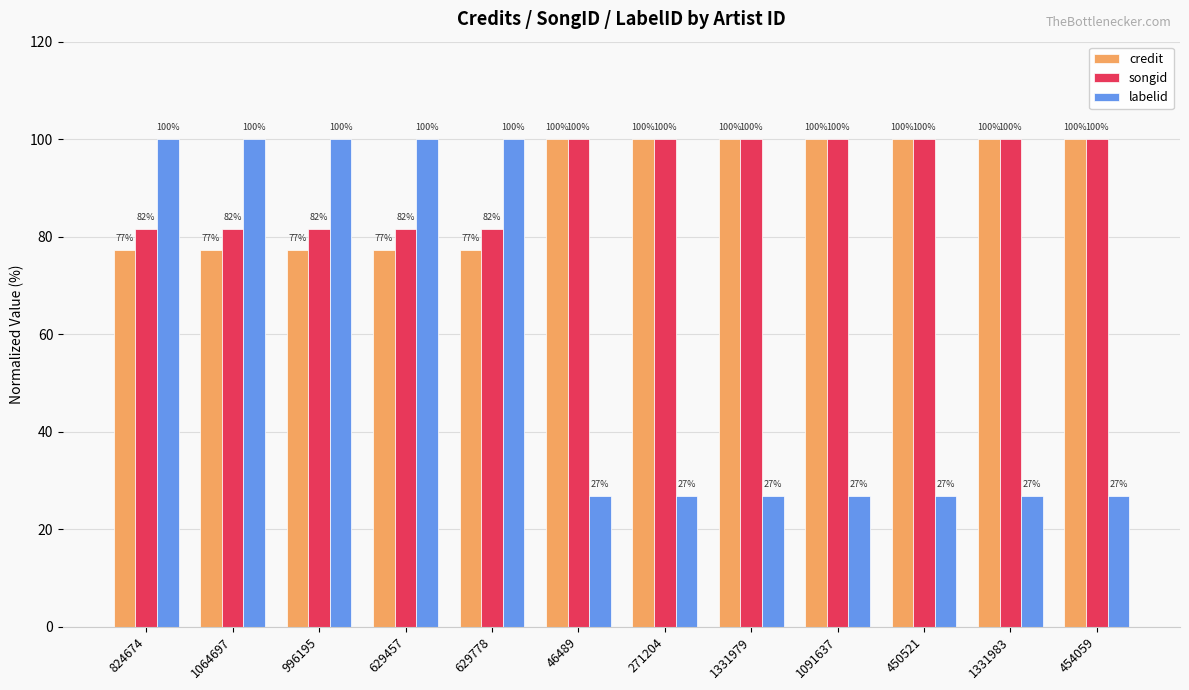

How many groups of bars are there?

12